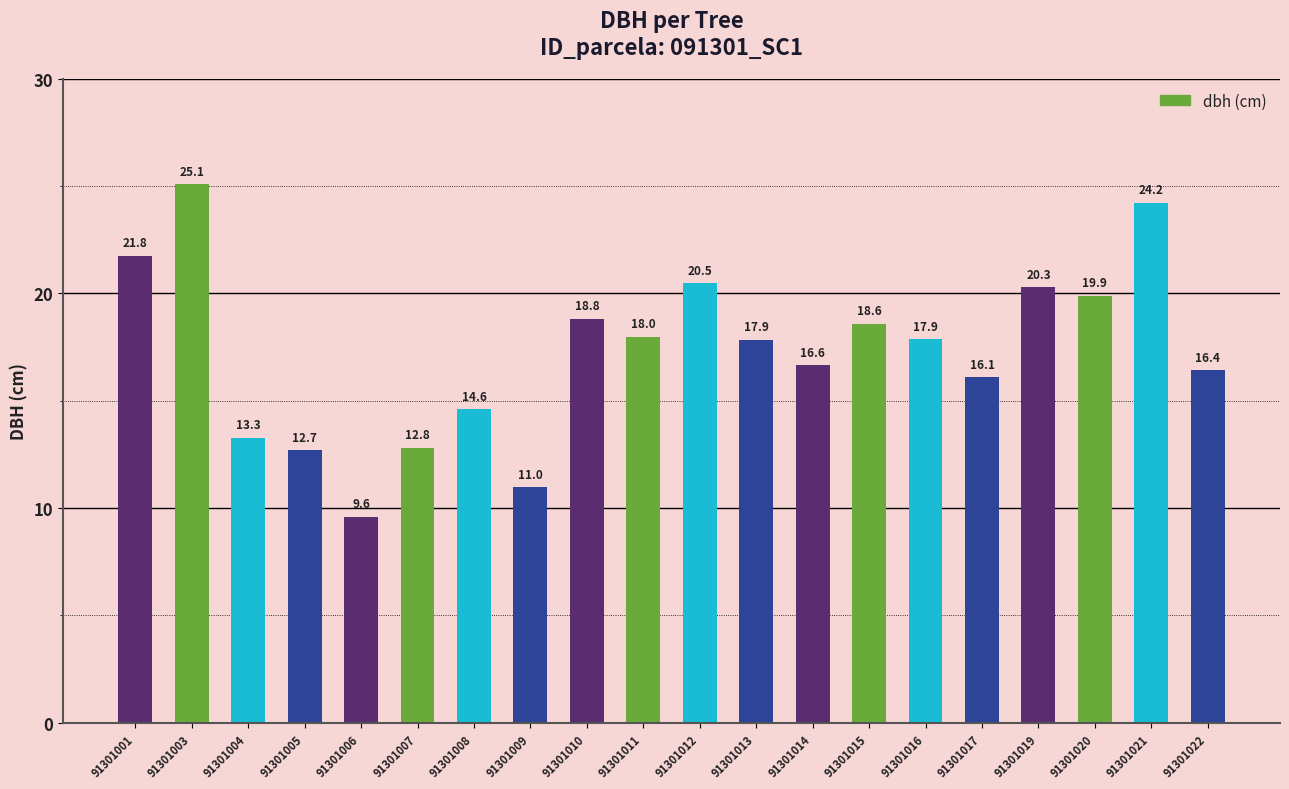

What is the value of the 5th bar from the left?

9.6